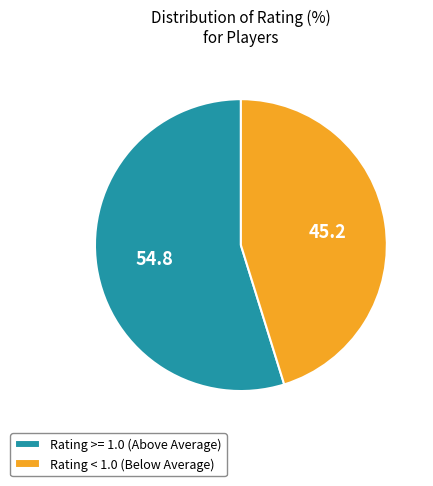

Is the sum of Rating >= 1.0 (Above Average) and Rating < 1.0 (Below Average) greater than half?

Yes